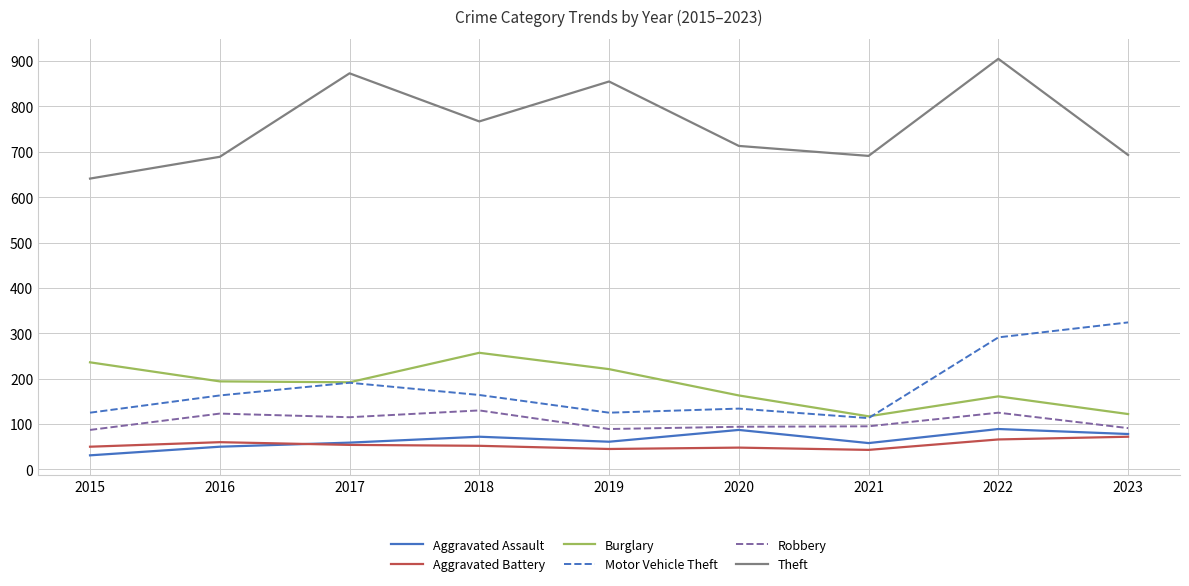

True or false: Theft and Burglary cross at least once.

False